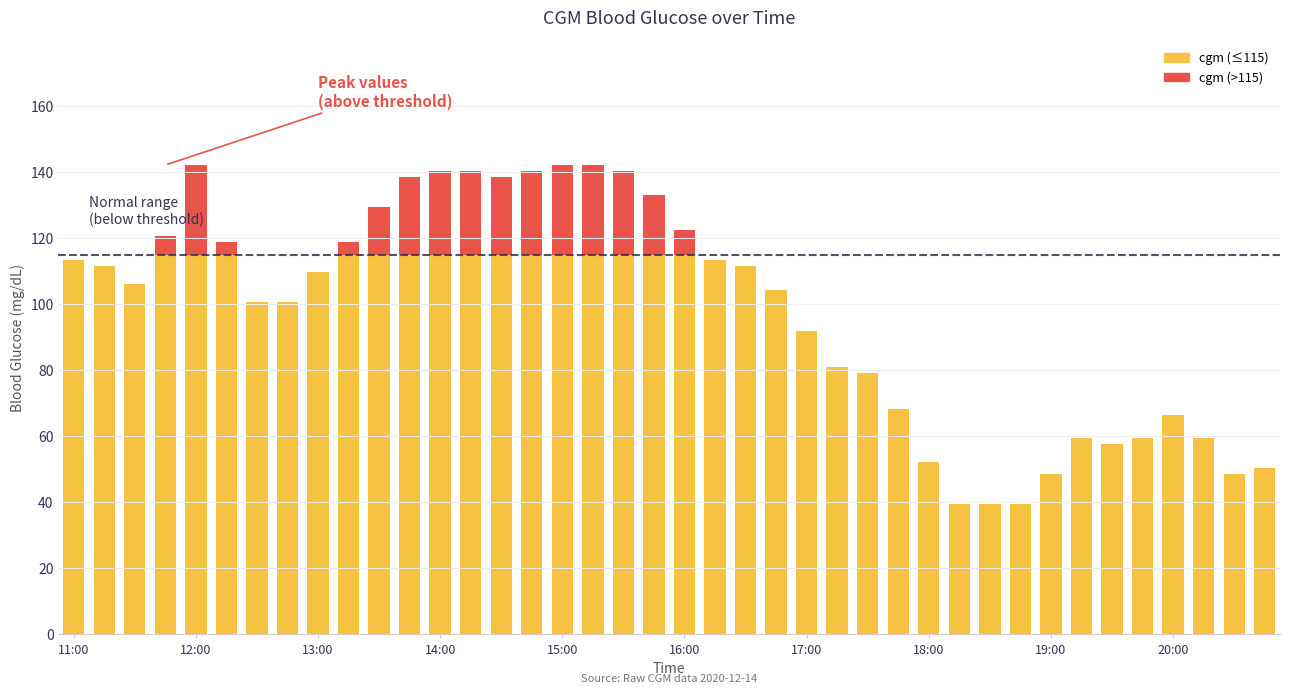

At which category does the chart reach its minimum across all series?

18:15